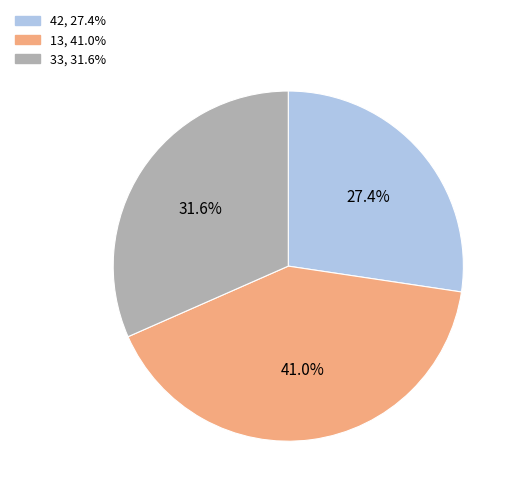

Does any single category account for the majority?

No